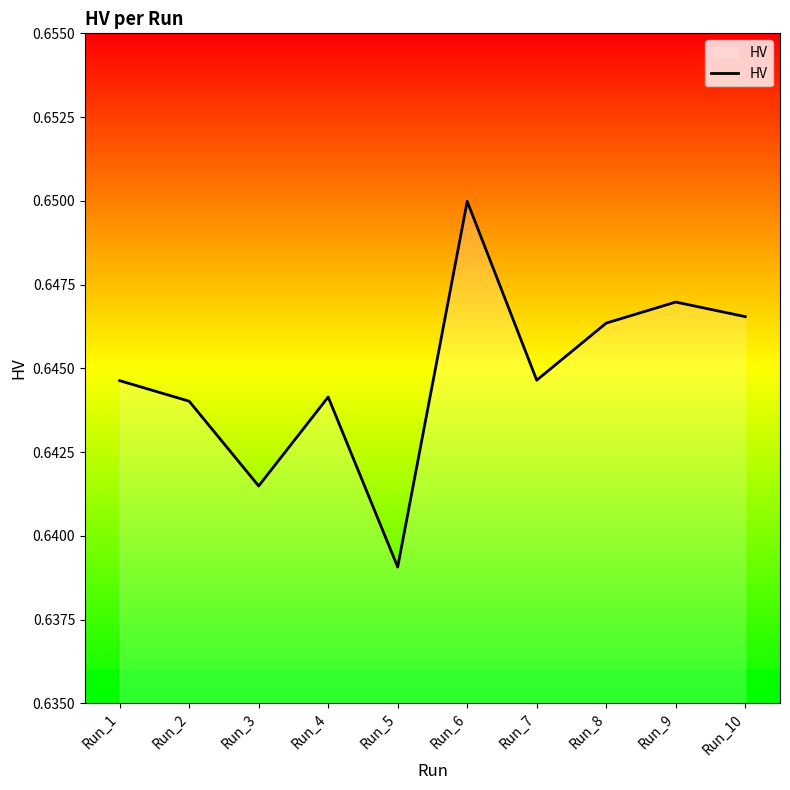

Between Run_3 and Run_10, which is larger?

Run_10